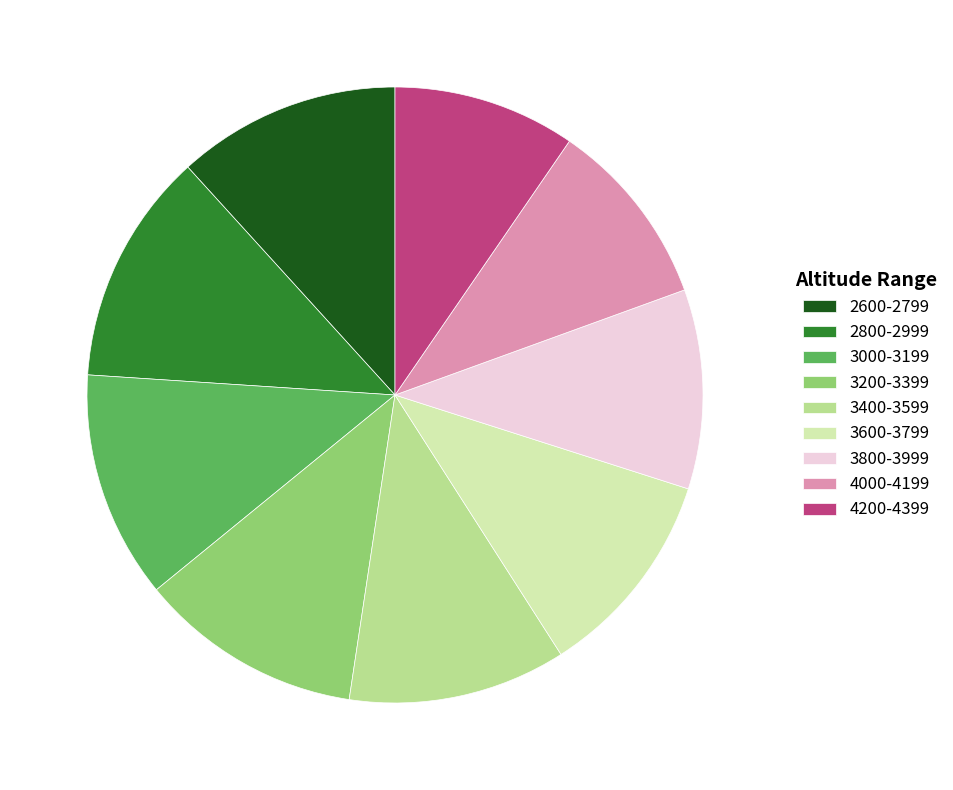

What is the ratio of the value at 3800-3999 to the value at 3600-3799?

1.0